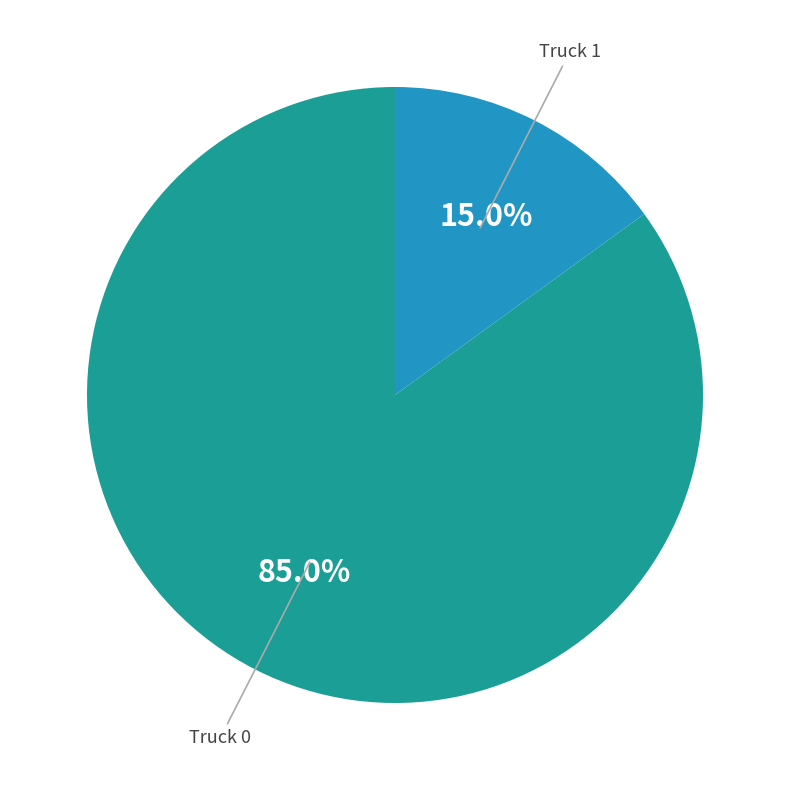

Is there a majority slice in this chart?

Yes